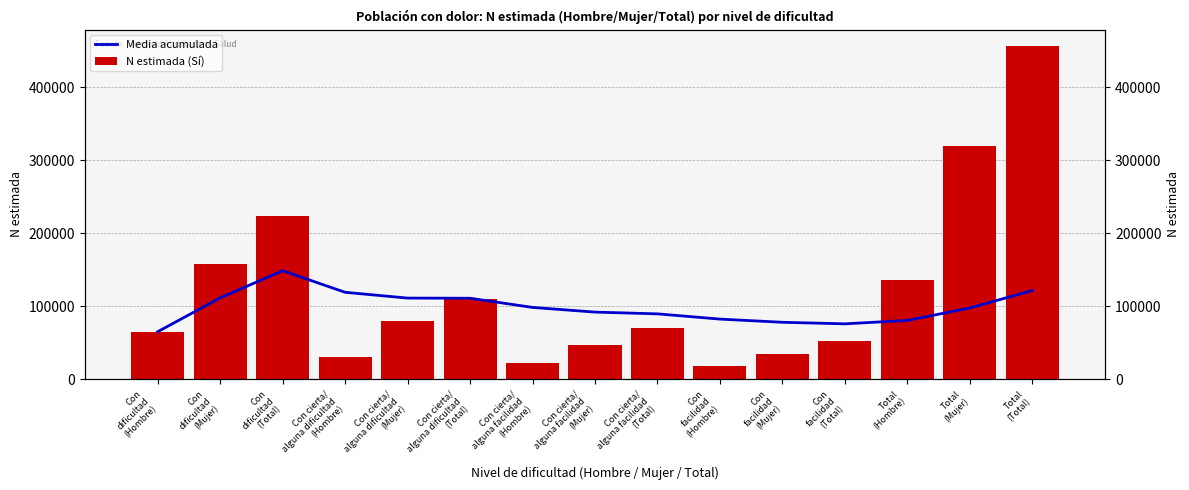

What is the greatest value displayed?

456260.0